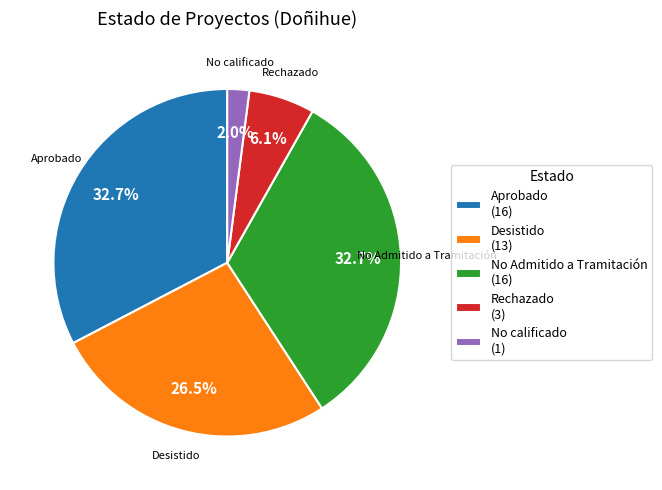

What is the total percentage of Aprobado and No calificado?

34.7%